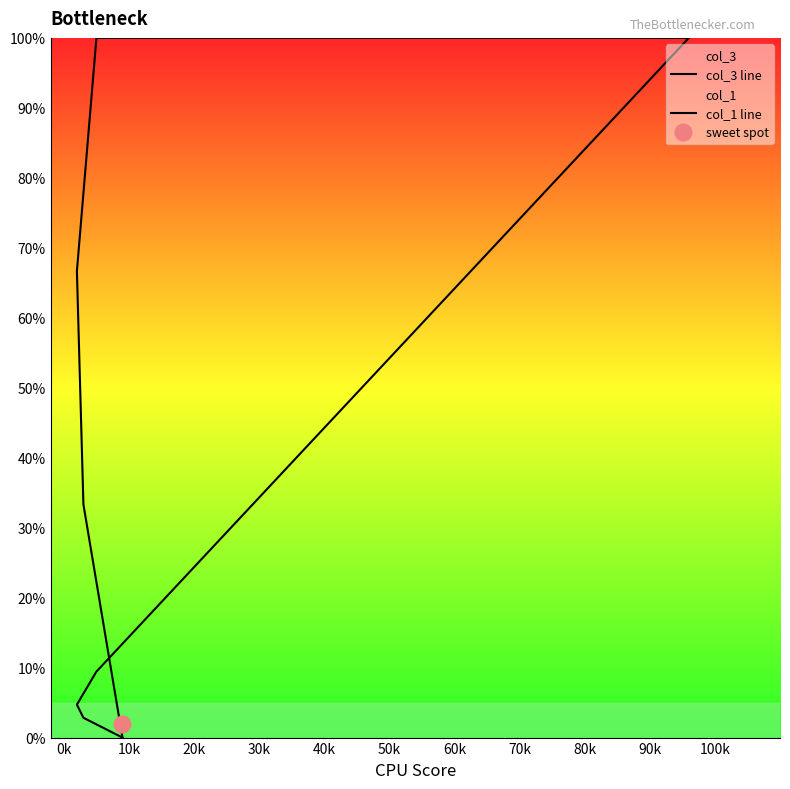

What is the difference between the maximum and minimum values in the col_3 line series?

100.0